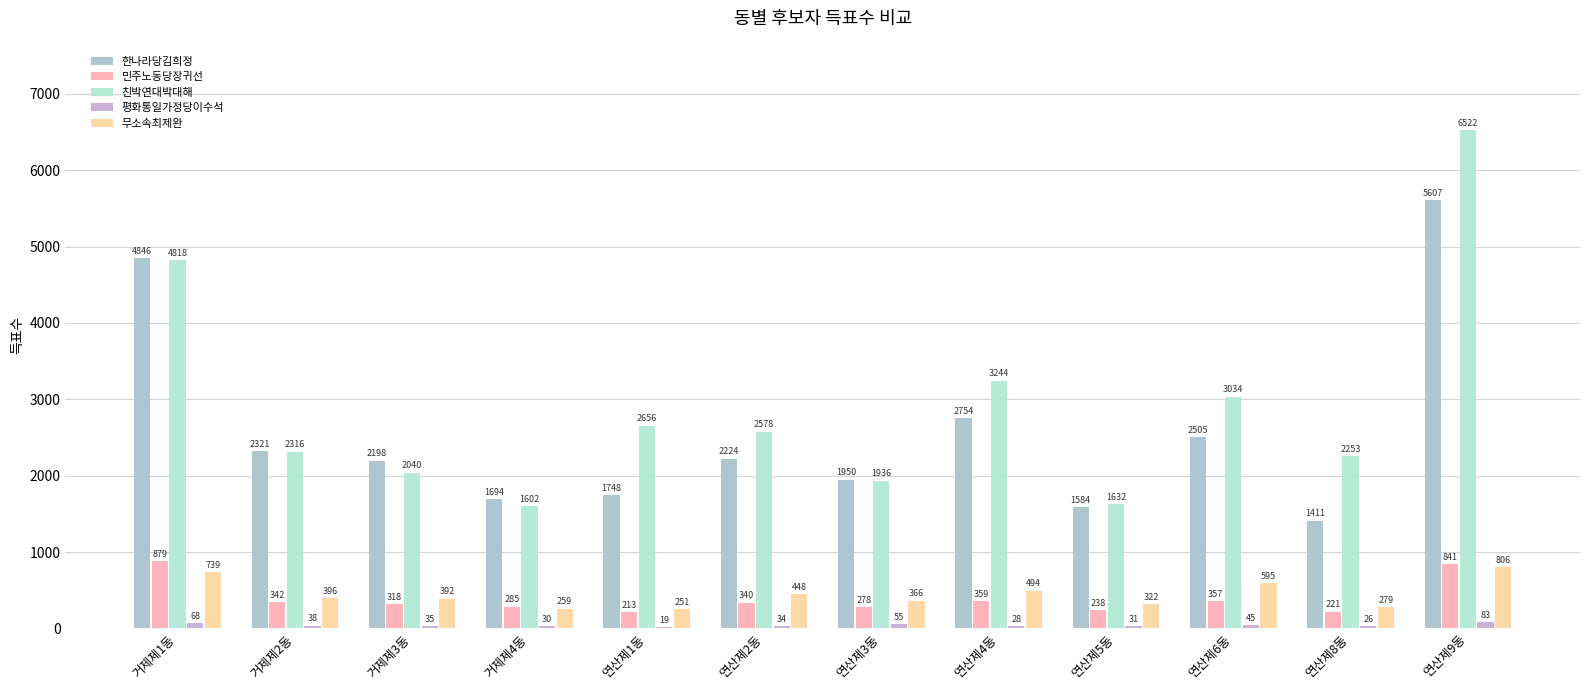

What are all the series names shown in the legend?

한나라당김희정, 민주노동당장귀선, 친박연대박대해, 평화통일가정당이수석, 무소속최제완